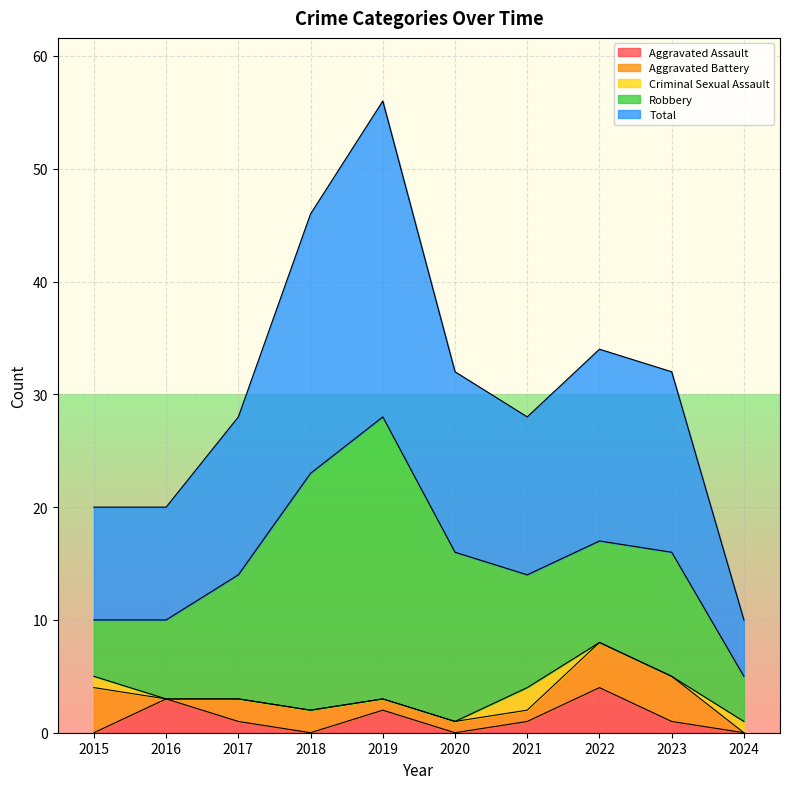

What is the value of the Total point at the 2nd from the left?

10